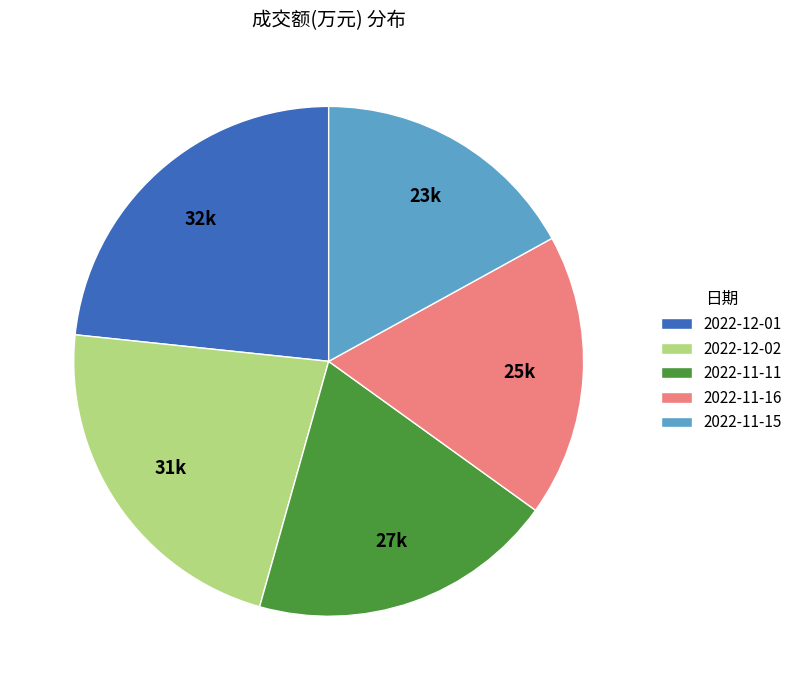

How many segments does this pie chart have?

5